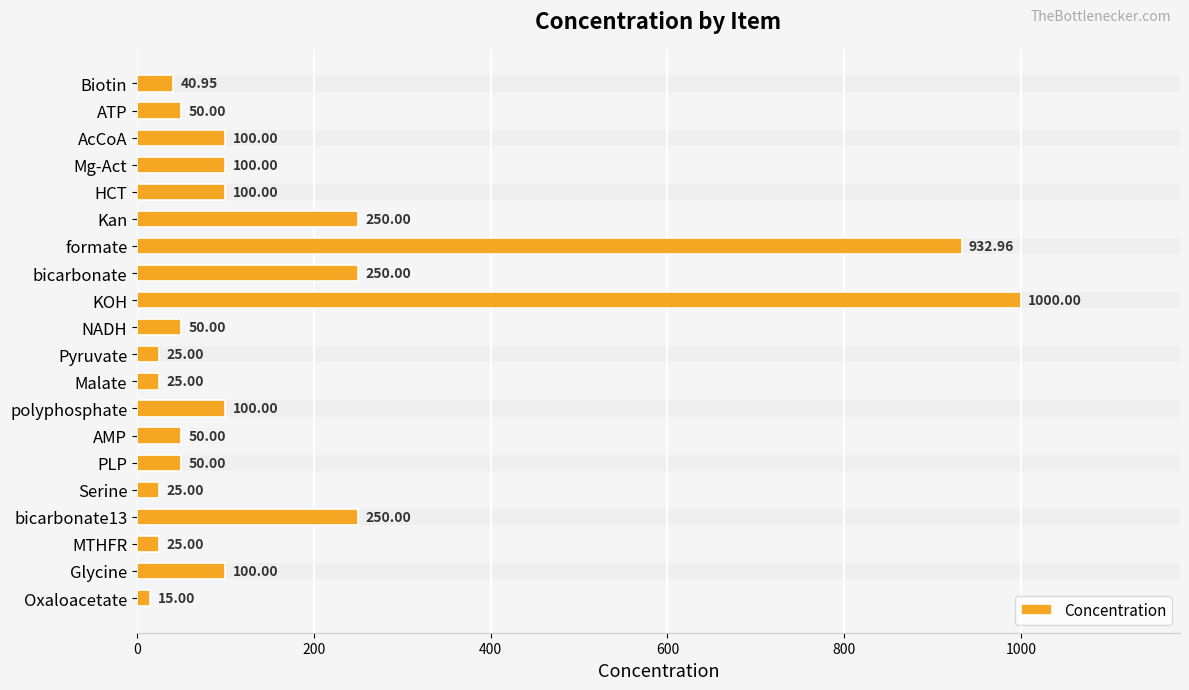

What is the label of the 8th bar from the bottom?

polyphosphate